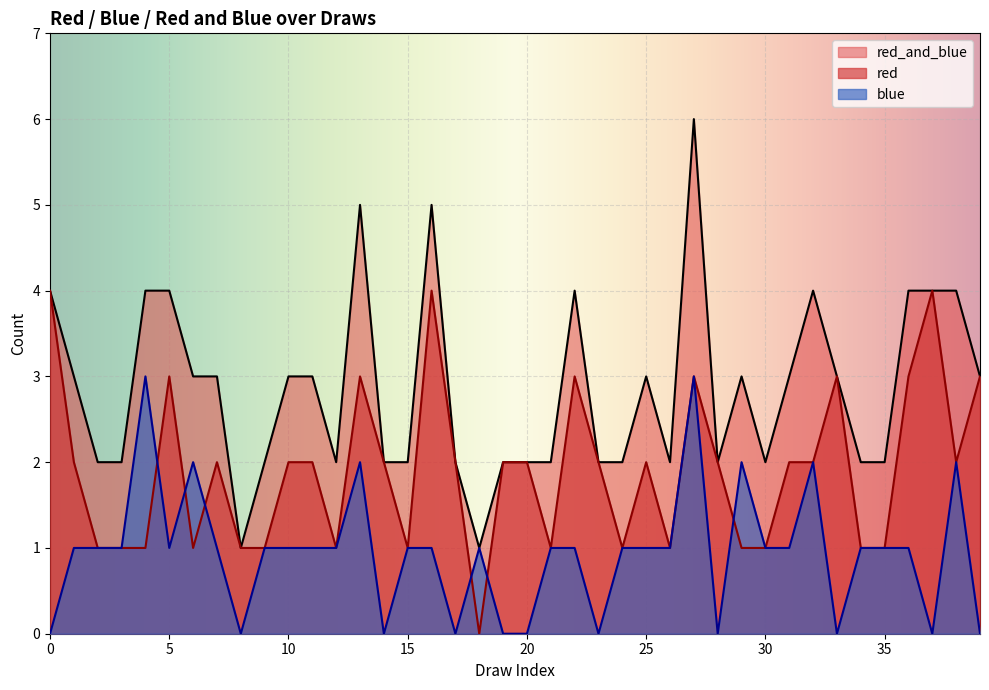

Is the value of blue at 36 greater than the value of red_and_blue at 13?

No